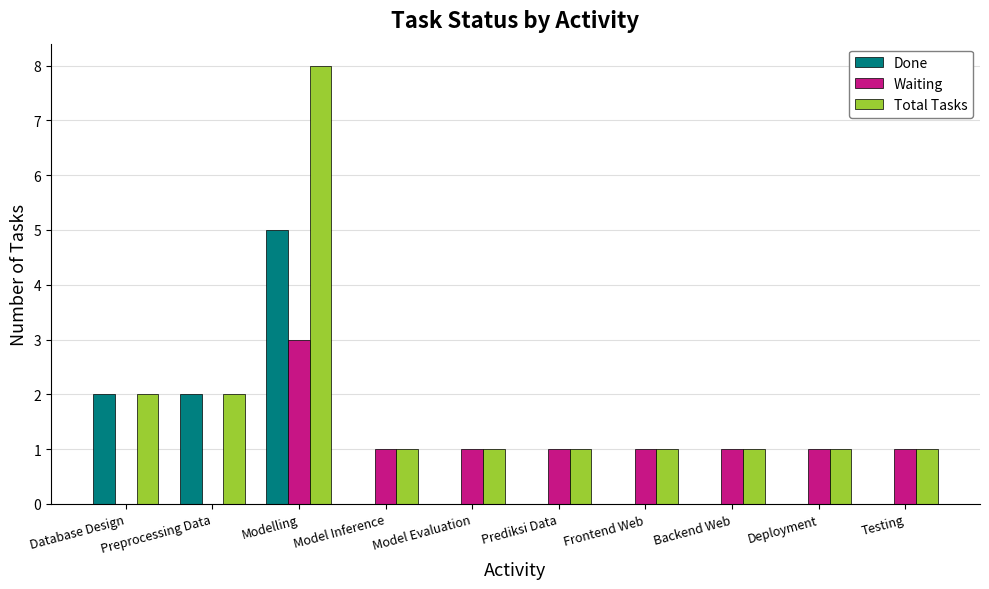

Between Modelling and Testing, which series saw the biggest shift?

Total Tasks